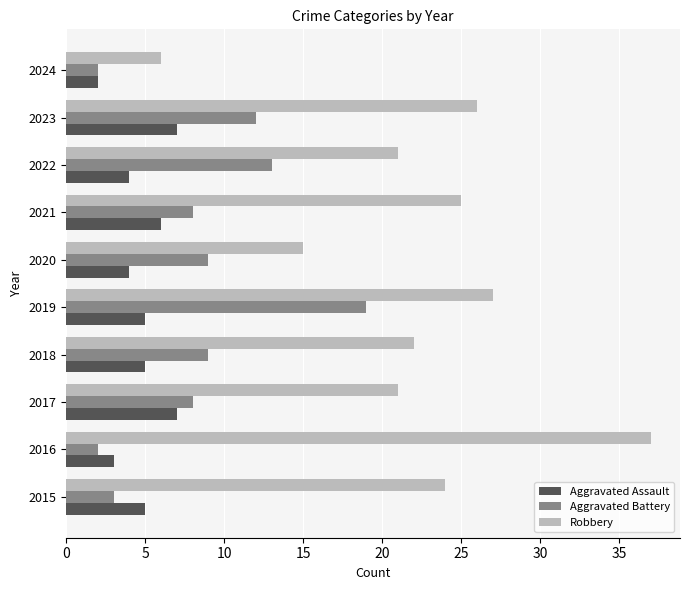

What is the sum of all Aggravated Battery values?

85